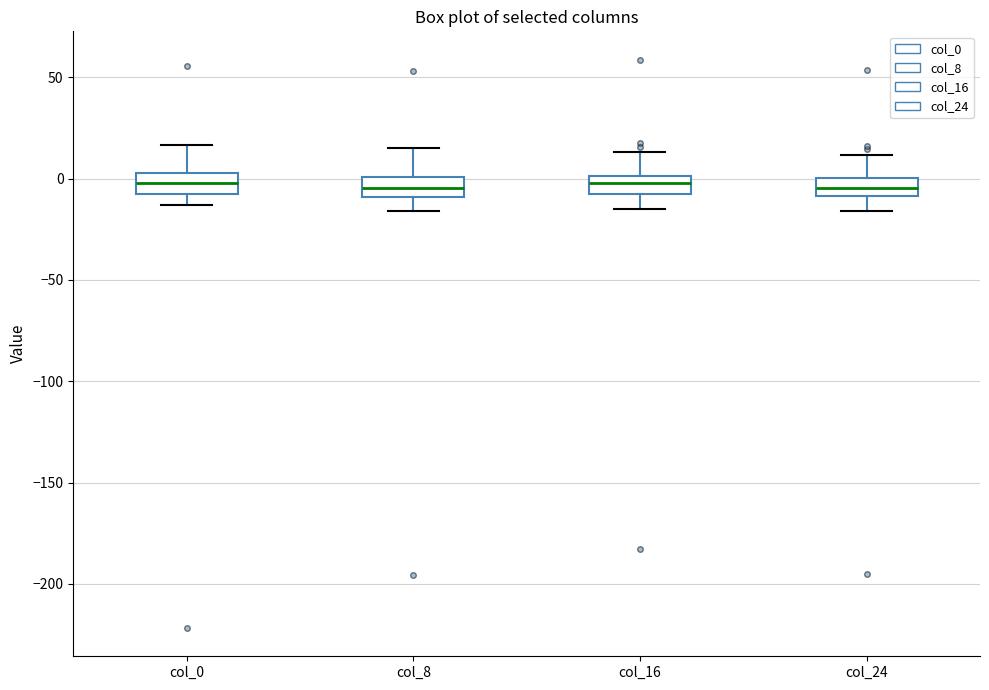

Reading left to right, transcribe this box plot: for each box, give where its median line is, the range the box spans, and where its two whiskers end, as read against the y-axis. The values are not printed on the chart, so give them approximately, as read against the axis.

col_0: median 0, box -10 to 5, whiskers -15 to 15
col_8: median -5, box -10 to 0, whiskers -15 to 15
col_16: median 0 (inside the box), box -5 to 0, whiskers -15 to 15
col_24: median -5, box -10 to 0, whiskers -15 to 10